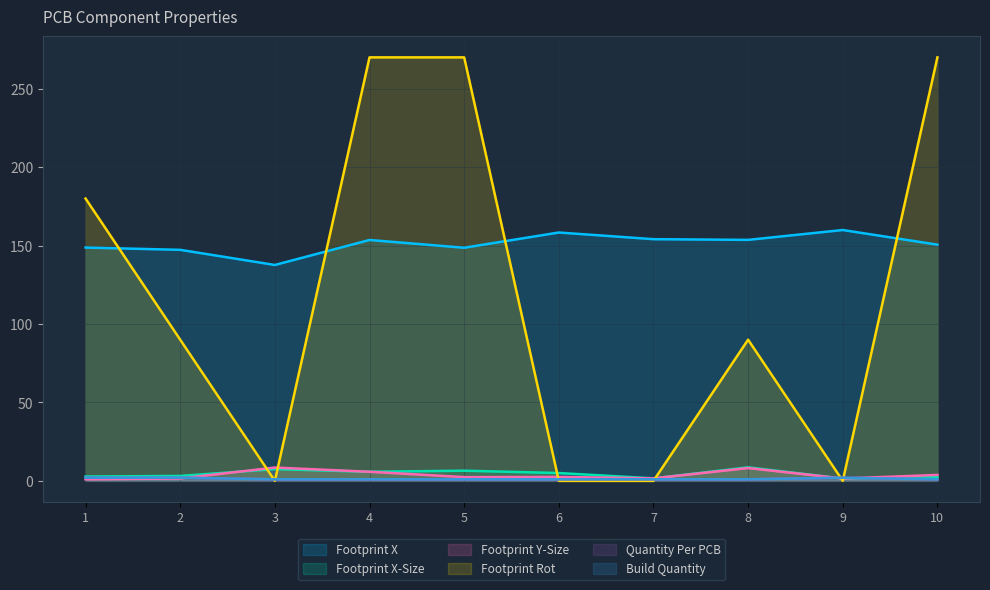

How many Footprint Rot values are between 0 and 270?

10